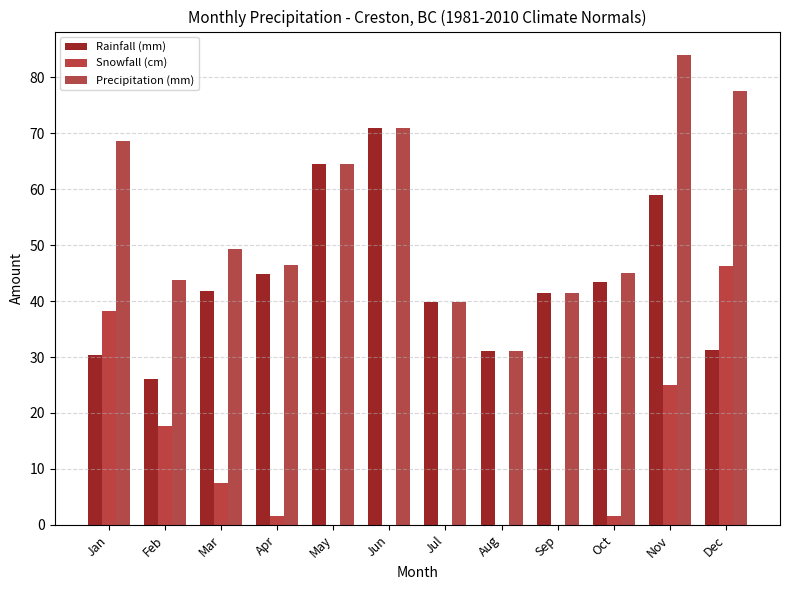

What is the difference between the highest and lowest values at Apr?

44.8